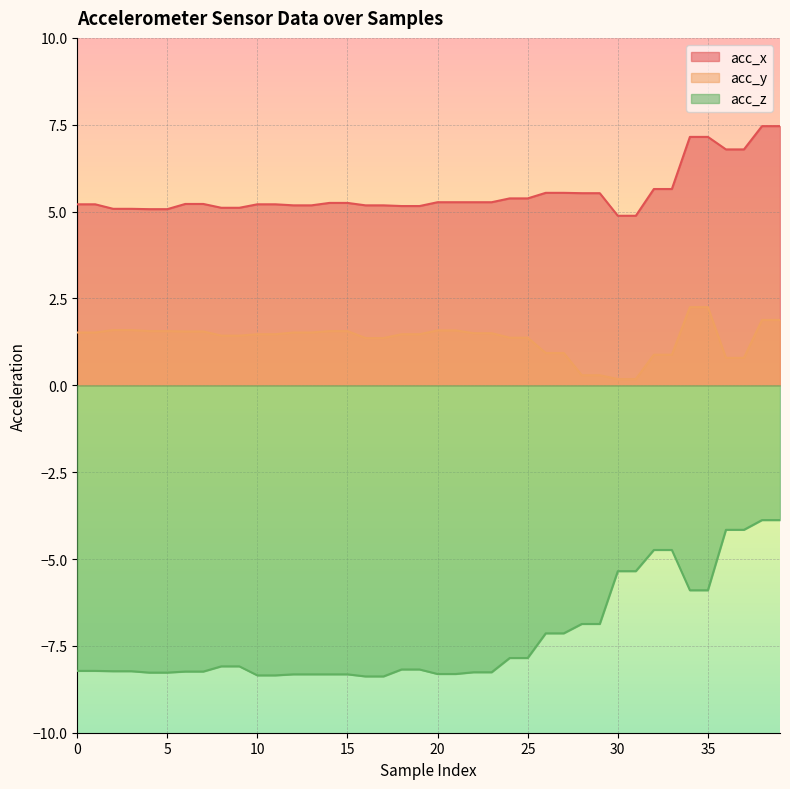

What is the sum of the acc_y values at 0 and 4?

3.1